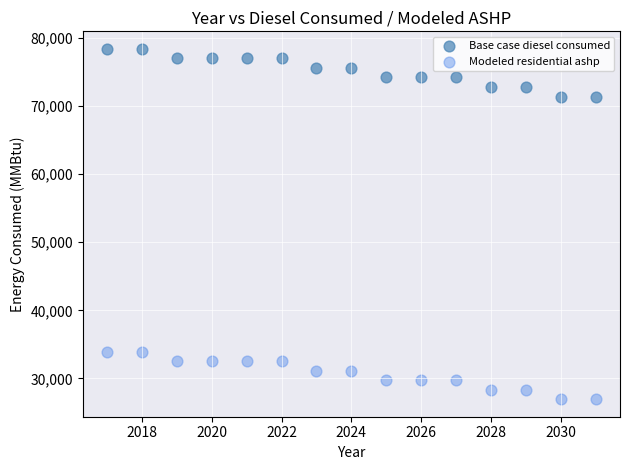

Which series reaches the minimum Y coordinate?

Modeled residential ashp